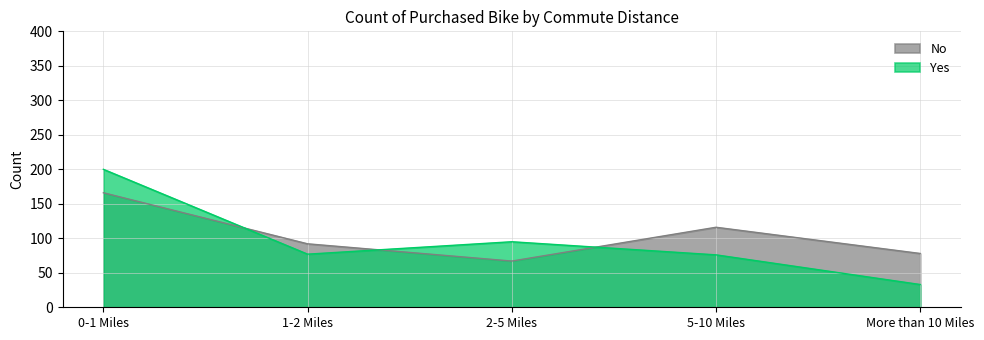

Where is the first local maximum for No?

5-10 Miles